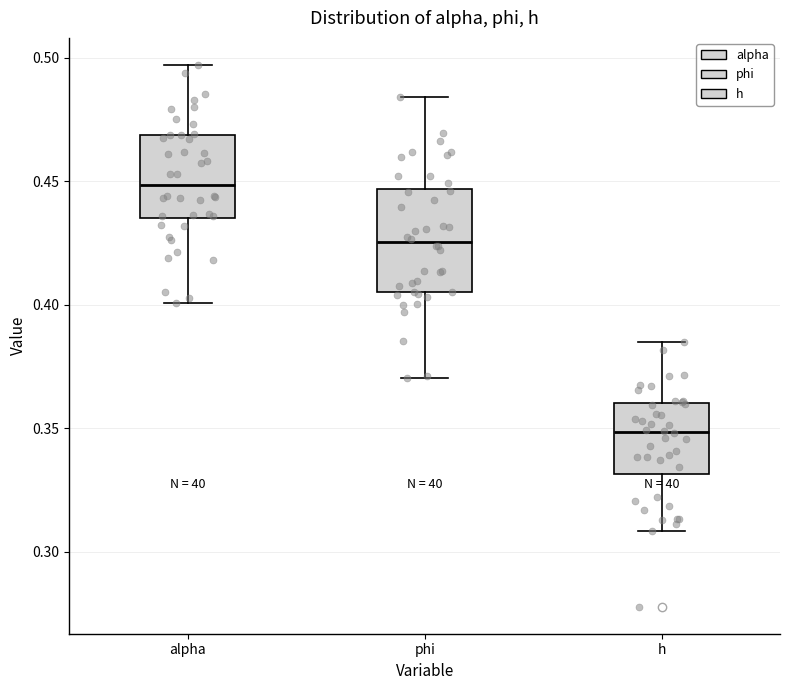

Reading left to right, read every box against the y-axis: the position of its median line, the range the box covers, and the ends of its whiskers. The values are not printed on the chart, so give them approximately, as read against the axis.

alpha: median 0.450, box 0.435 to 0.470, whiskers 0.400 to 0.495
phi: median 0.425, box 0.405 to 0.445, whiskers 0.370 to 0.485
h: median 0.350, box 0.330 to 0.360, whiskers 0.310 to 0.385